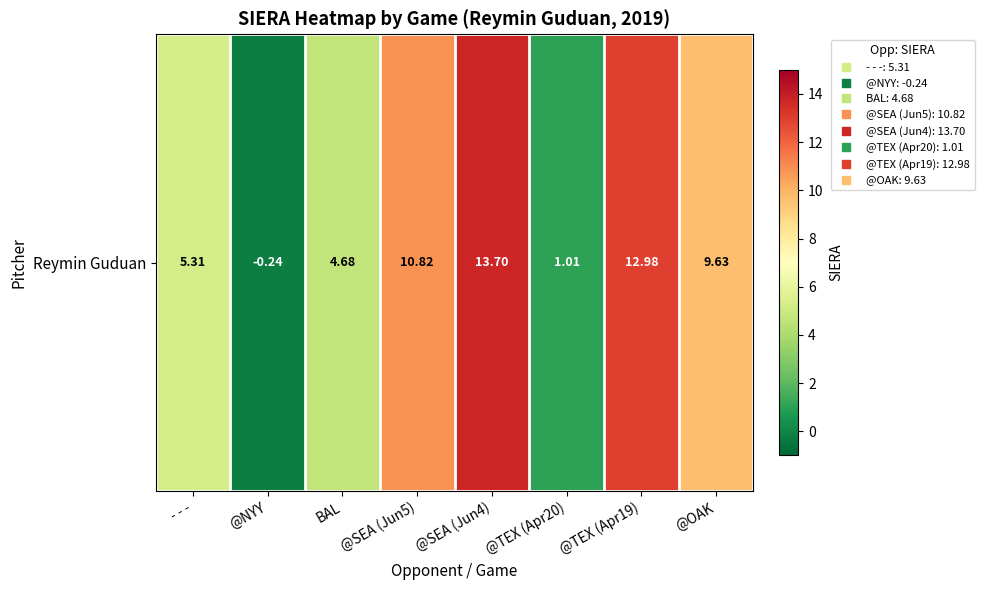

Reading right to left, extract all data points from this chart.

@OAK=9.6	@TEX (Apr19)=13.0	@TEX (Apr20)=1.0	@SEA (Jun4)=13.7	@SEA (Jun5)=10.8	BAL=4.7	@NYY=-0.2	- - -=5.3